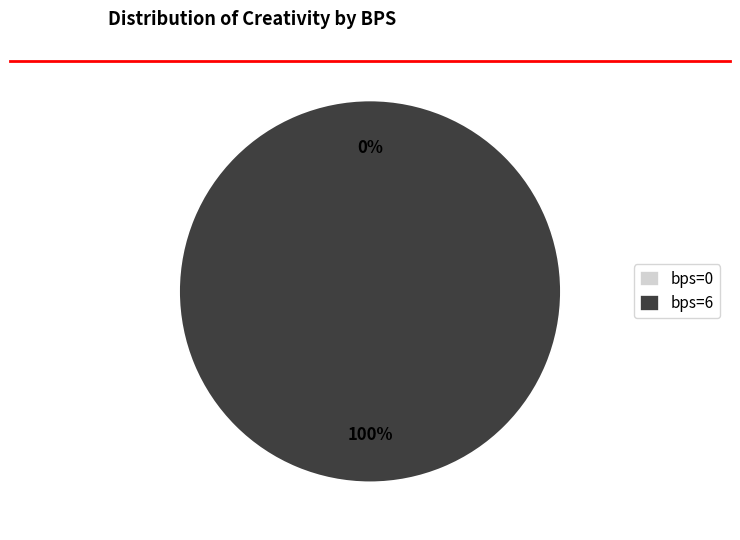

To the nearest percent, what is the average slice percentage?

50%